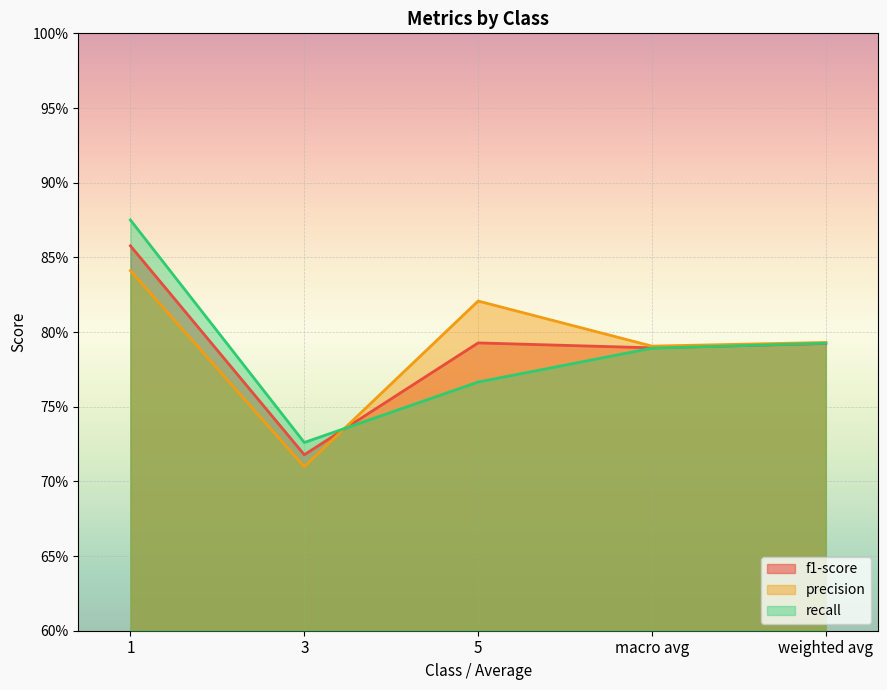

What is the minimum value shown in the chart?

0.7